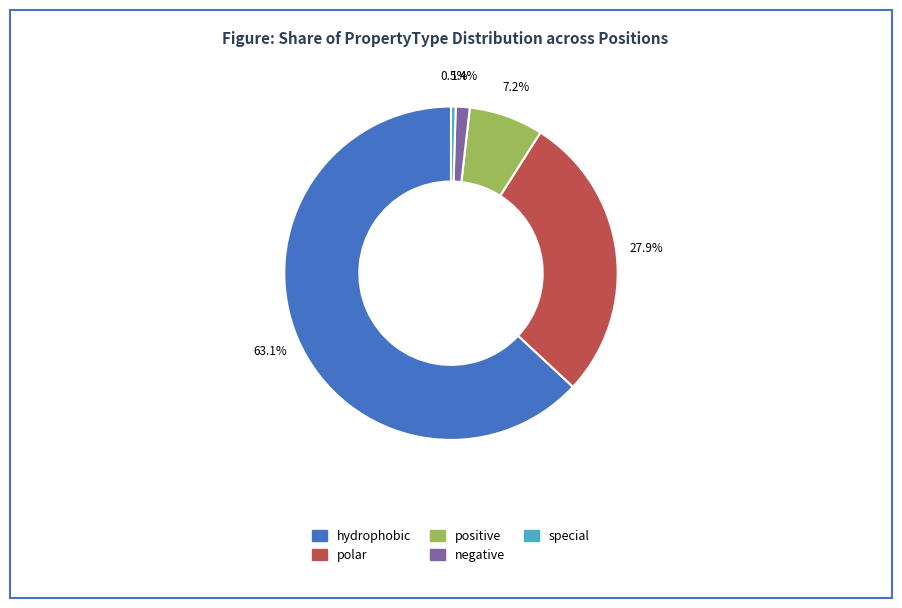

What percentage do negative and hydrophobic together represent?

64.4%